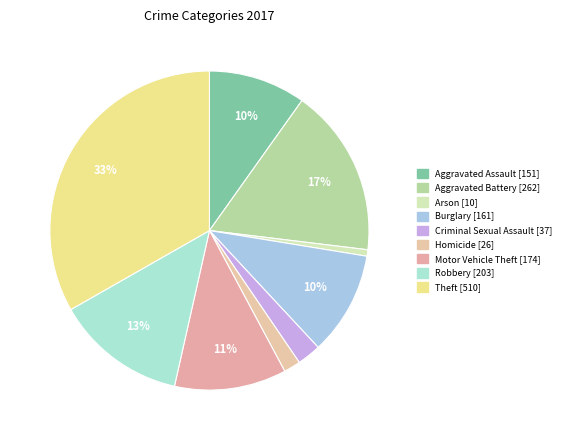

How many segments does this pie chart have?

9